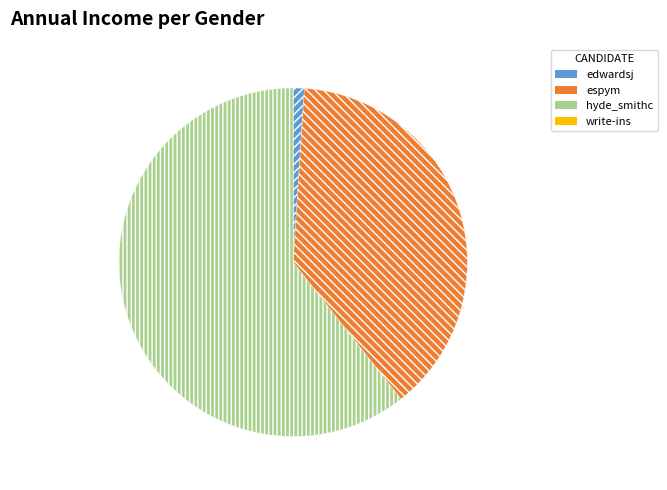

What is the largest slice in the pie chart?

hyde_smithc